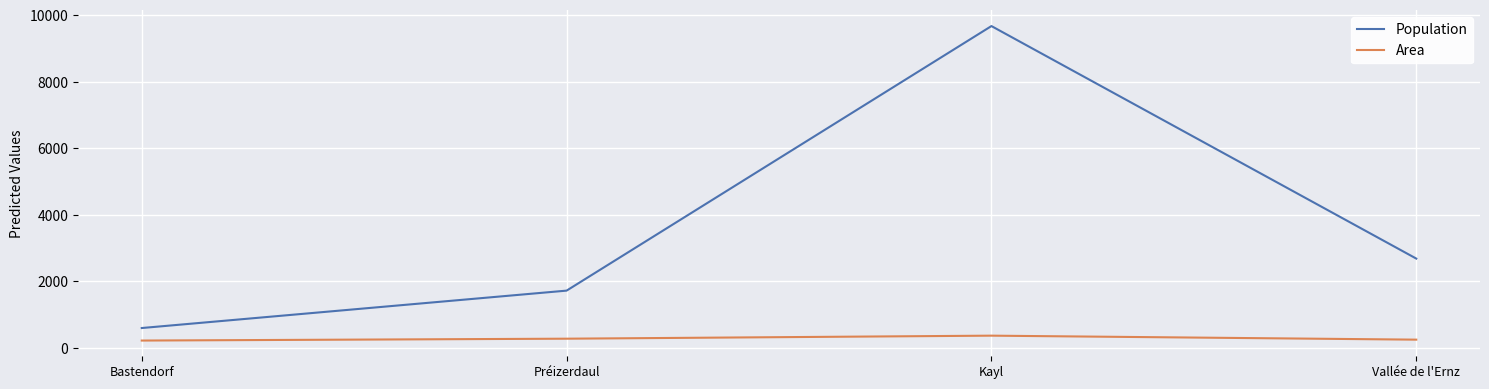

True or false: Area has a value of 226 at Bastendorf.

True